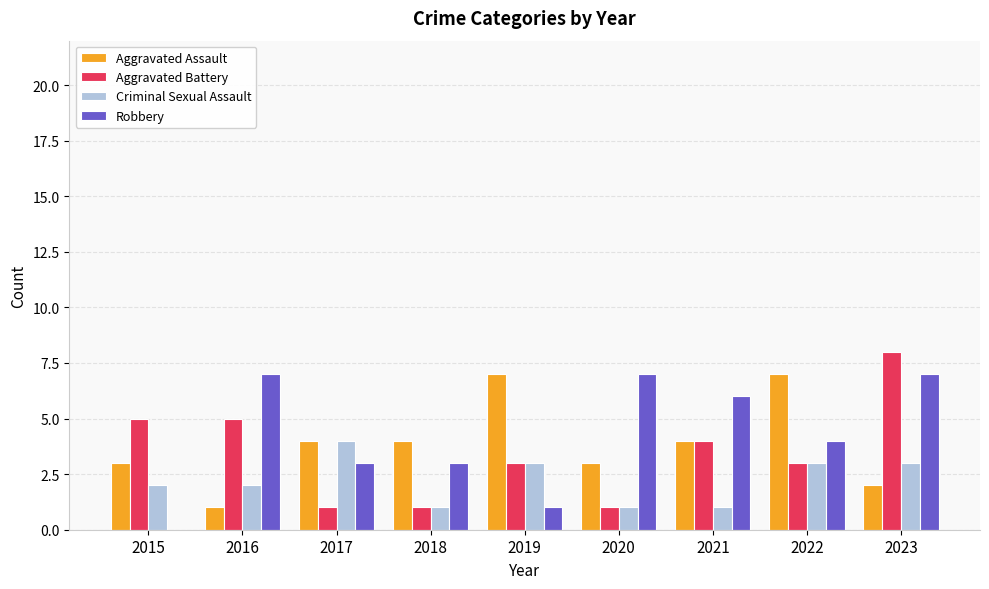

At which category is the sum across all series the highest?

2023